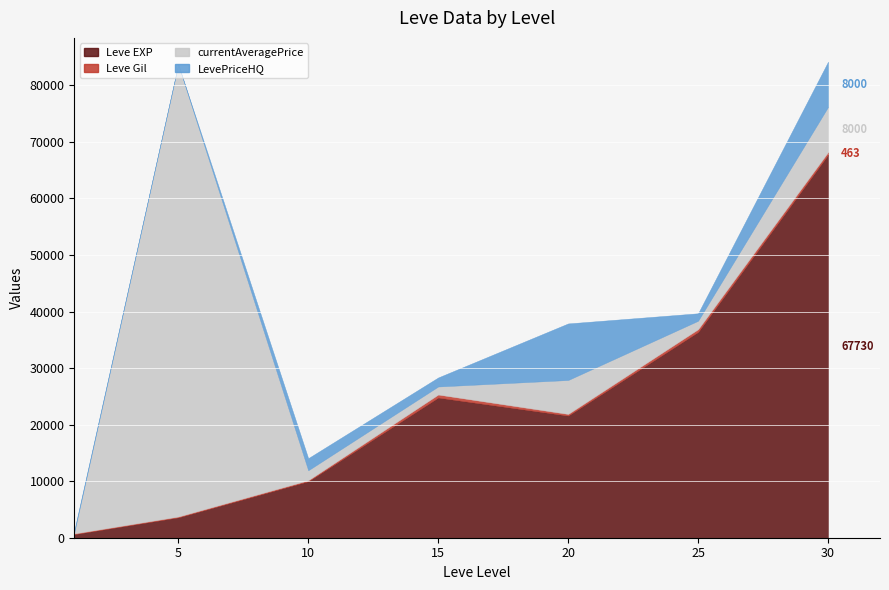

At which label does LevePriceHQ first exceed 1600?

10